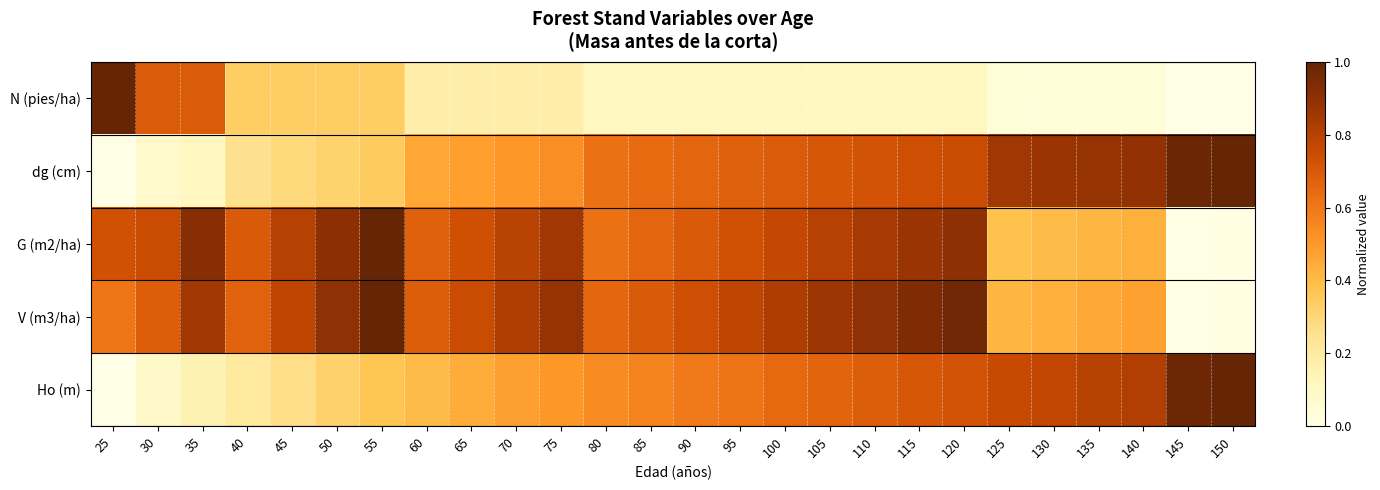

Reading left to right, transcribe all the data shown in this chart.

N (pies/ha): 25=1.0	30=0.7	35=0.7	40=0.3	45=0.3	50=0.3	55=0.3	60=0.2	65=0.2	70=0.2	75=0.2	80=0.1	85=0.1	90=0.1	95=0.1	100=0.1	105=0.1	110=0.1	115=0.1	120=0.1	125=0.0	130=0.0	135=0.0	140=0.0	145=0.0	150=0.0
dg (cm): 25=0.0	30=0.1	35=0.1	40=0.3	45=0.3	50=0.3	55=0.3	60=0.5	65=0.5	70=0.5	75=0.5	80=0.6	85=0.6	90=0.7	95=0.7	100=0.7	105=0.7	110=0.7	115=0.7	120=0.8	125=0.9	130=0.9	135=0.9	140=0.9	145=1.0	150=1.0
G (m2/ha): 25=0.7	30=0.8	35=0.9	40=0.7	45=0.8	50=0.9	55=1.0	60=0.7	65=0.7	70=0.8	75=0.9	80=0.6	85=0.7	90=0.7	95=0.7	100=0.8	105=0.8	110=0.8	115=0.9	120=0.9	125=0.4	130=0.4	135=0.4	140=0.4	145=0.0	150=0.0
V (m3/ha): 25=0.6	30=0.7	35=0.9	40=0.7	45=0.8	50=0.9	55=1.0	60=0.7	65=0.8	70=0.8	75=0.9	80=0.7	85=0.7	90=0.7	95=0.8	100=0.8	105=0.9	110=0.9	115=0.9	120=1.0	125=0.4	130=0.4	135=0.5	140=0.5	145=0.0	150=0.0
Ho (m): 25=0.0	30=0.1	35=0.2	40=0.2	45=0.3	50=0.3	55=0.4	60=0.4	65=0.4	70=0.5	75=0.5	80=0.5	85=0.6	90=0.6	95=0.6	100=0.6	105=0.7	110=0.7	115=0.7	120=0.7	125=0.8	130=0.8	135=0.8	140=0.8	145=1.0	150=1.0